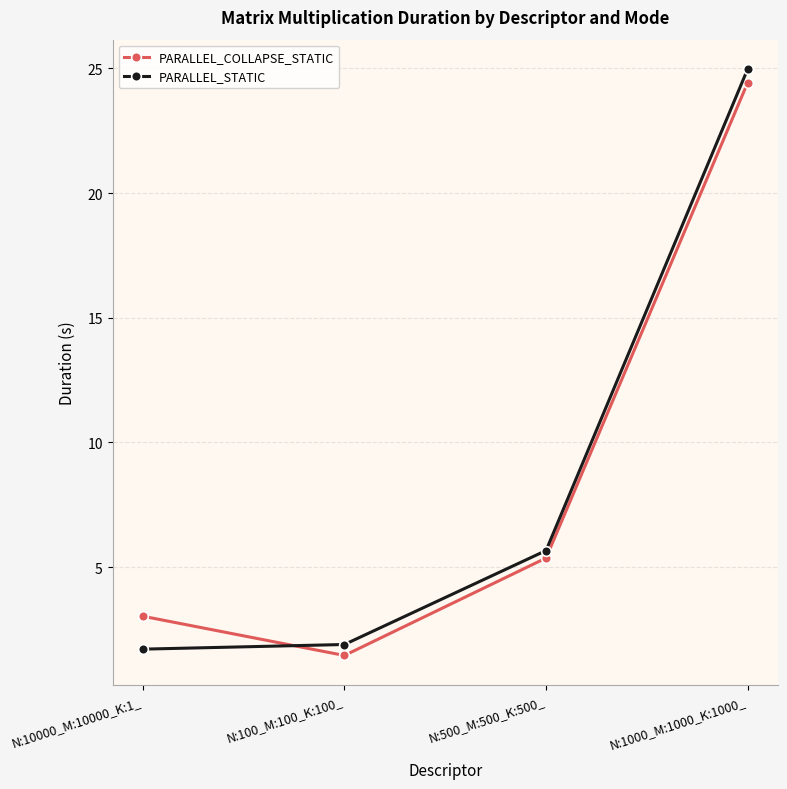

Is it true that PARALLEL_STATIC equals 3.1 at N:100_M:100_K:100_?

False